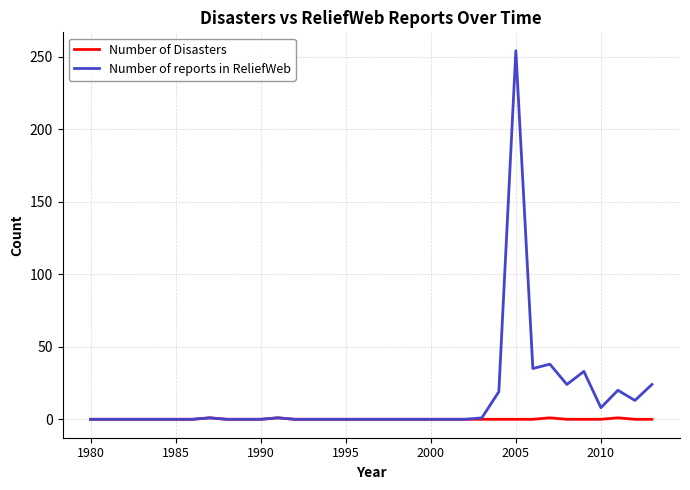

What is the sum of all Number of Disasters values?

4